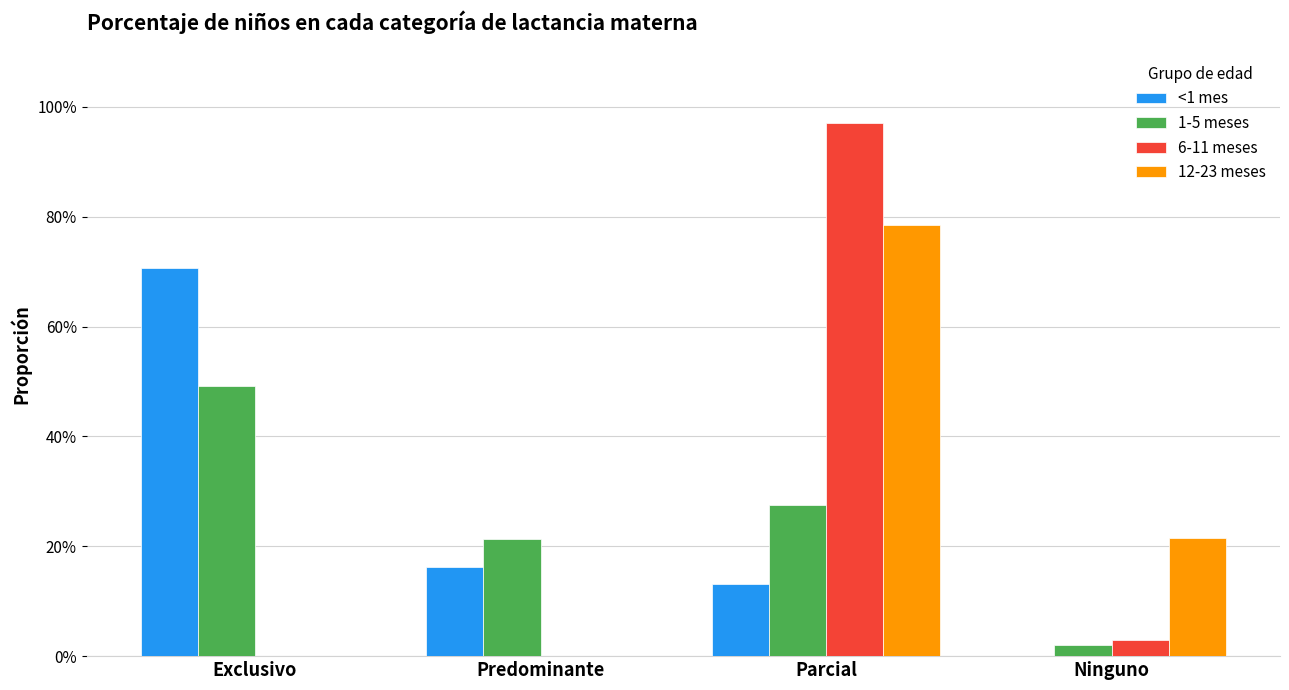

Which category has the highest value in the 12-23 meses series?

Parcial